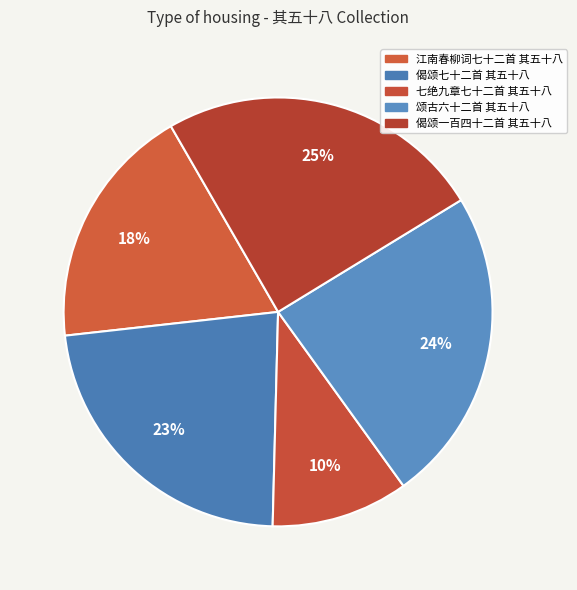

True or false: 颂古六十二首 其五十八 accounts for 13% of the total.

False